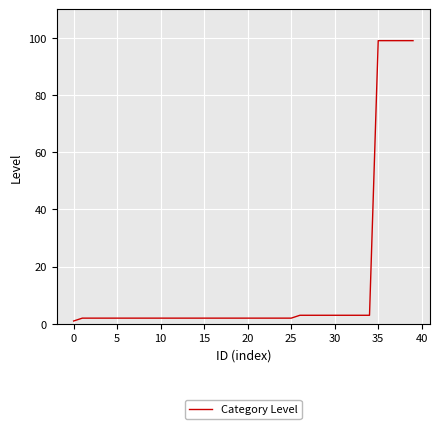

What is the sum of all values?

573